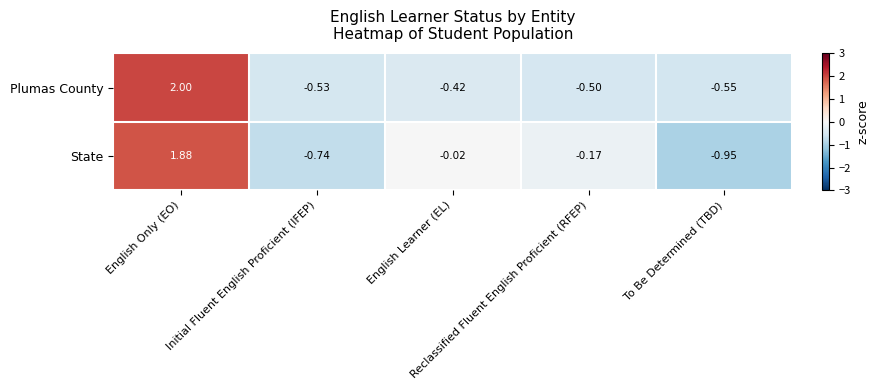

Rank the series by their maximum value, from highest to lowest.

Plumas County, State